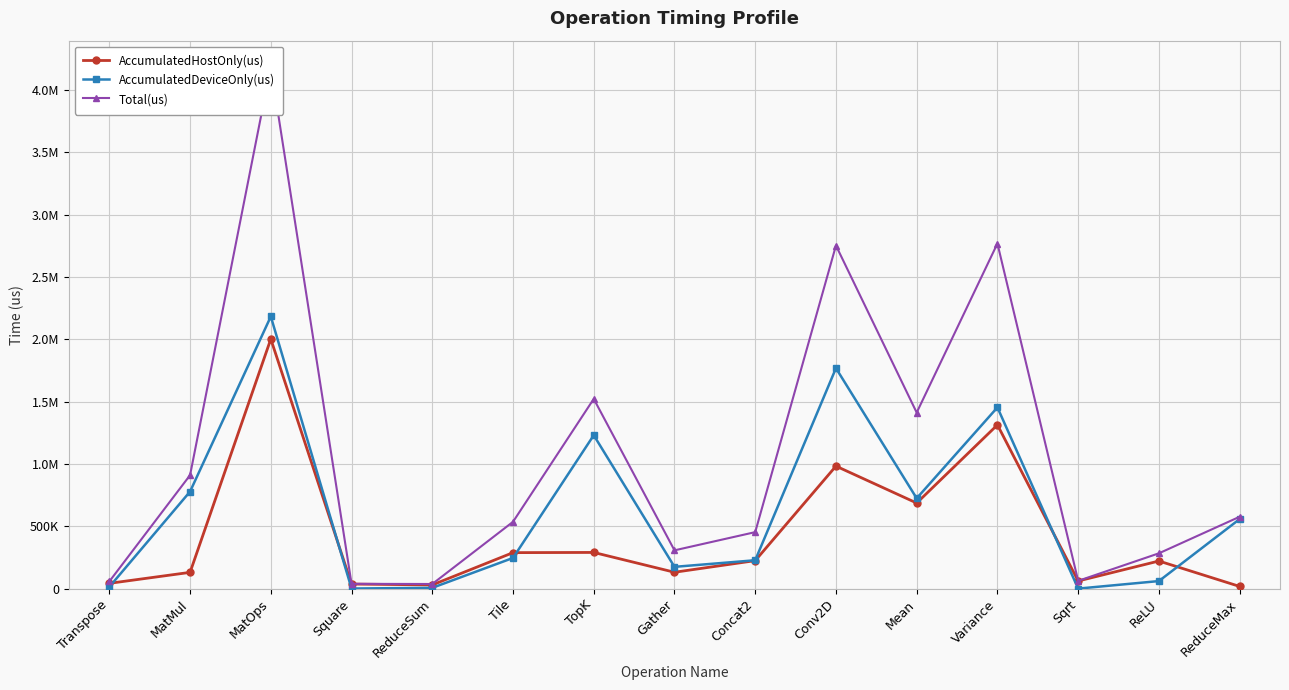

Where is AccumulatedDeviceOnly(us) nearest to the value 1092304?

TopK